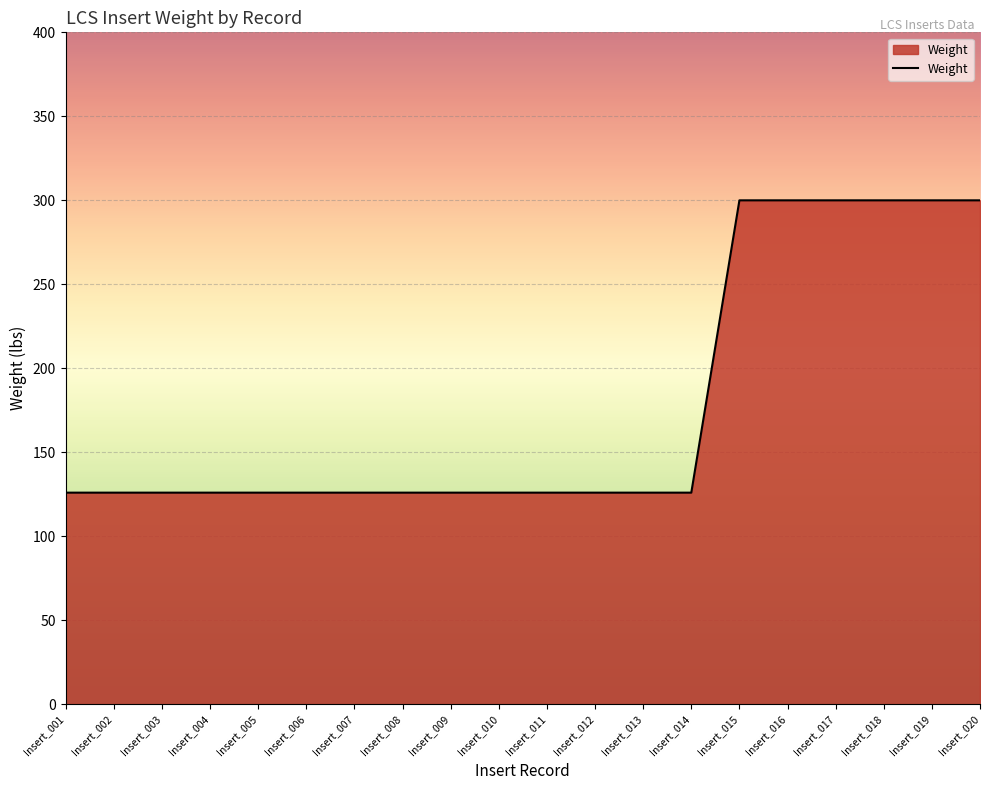

What is the ratio of the value at Insert_003 to the value at Insert_006?

1.0